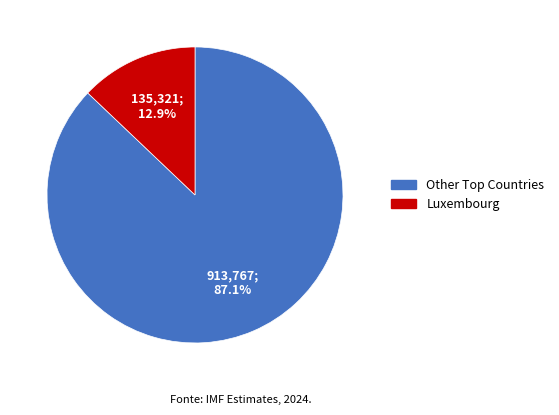

Is there any slice that represents more than half of the pie?

Yes